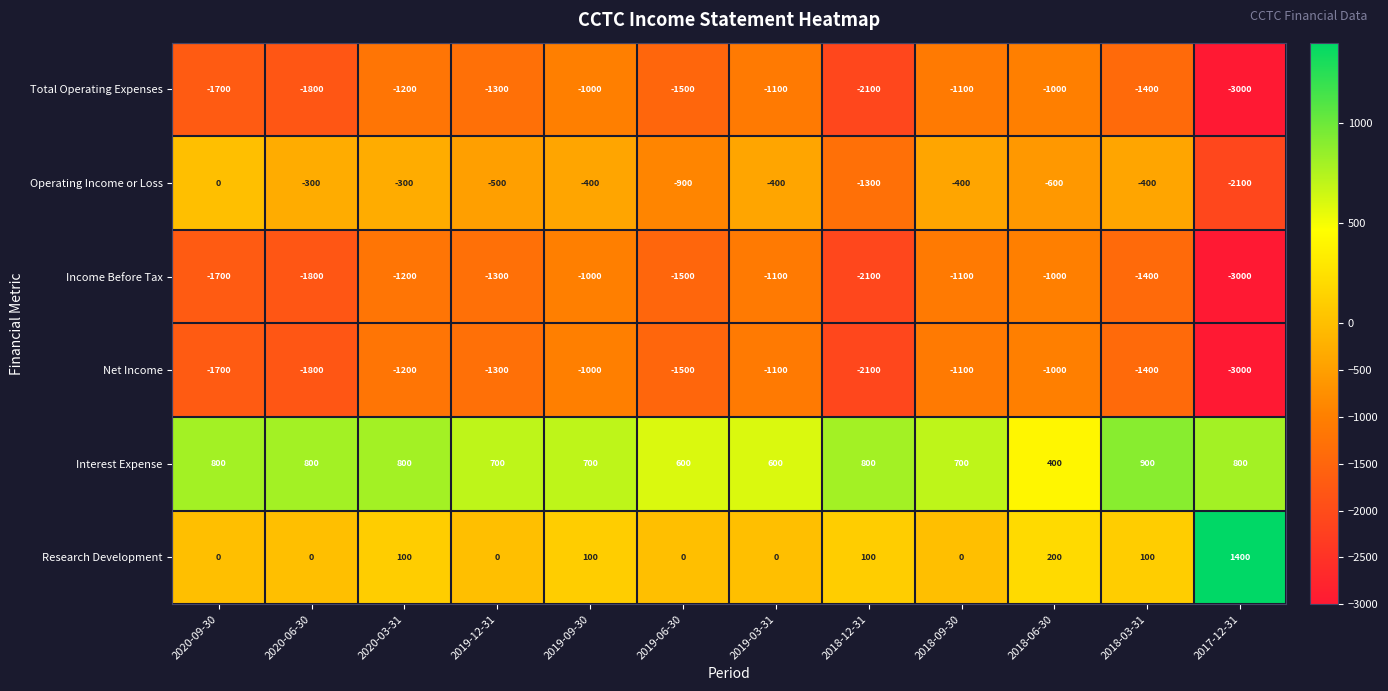

What is the sum of the Interest Expense values at 2020-06-30 and 2020-03-31?

1600